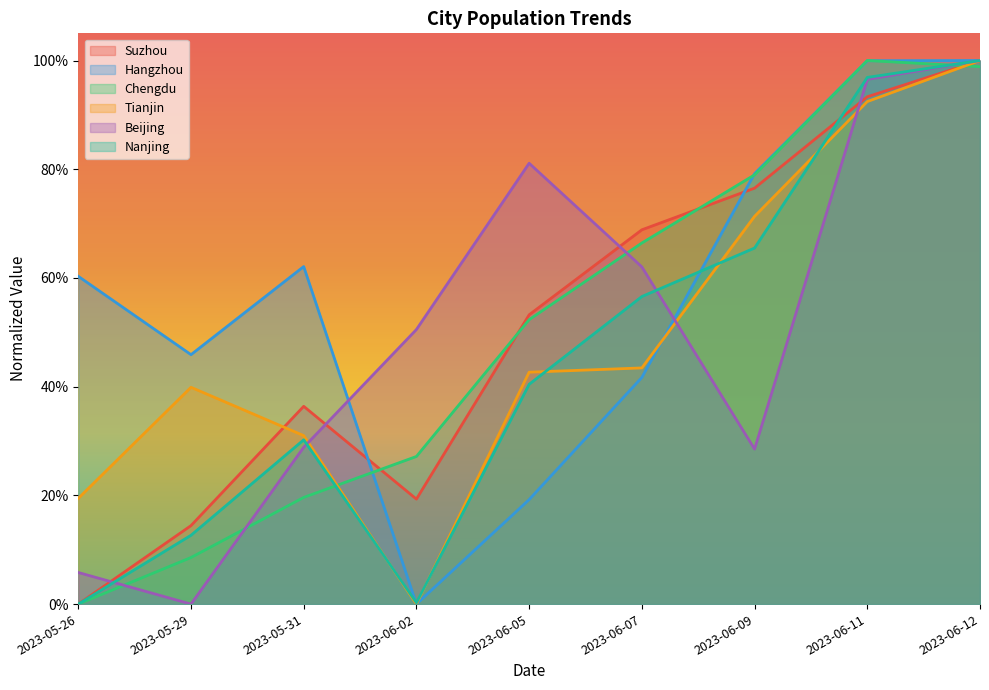

What is the label of the 9th point from the right?

2023-05-26